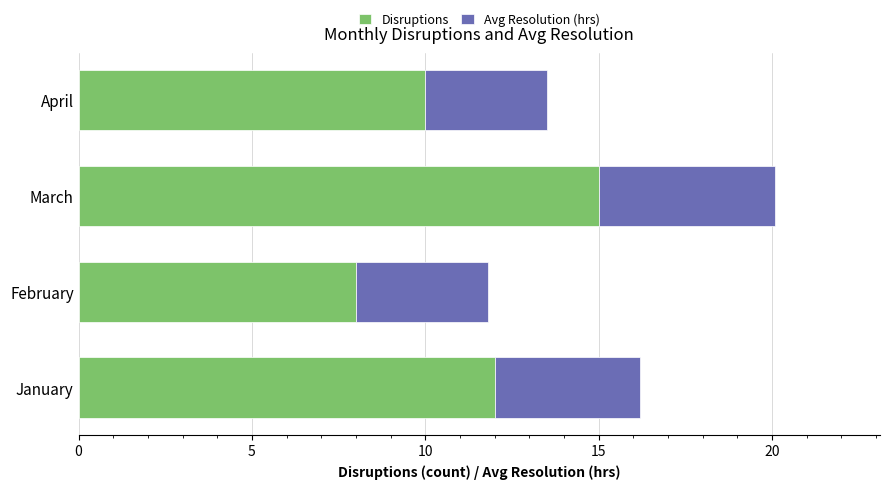

What are all the series names shown in the legend?

Disruptions, Avg Resolution (hrs)